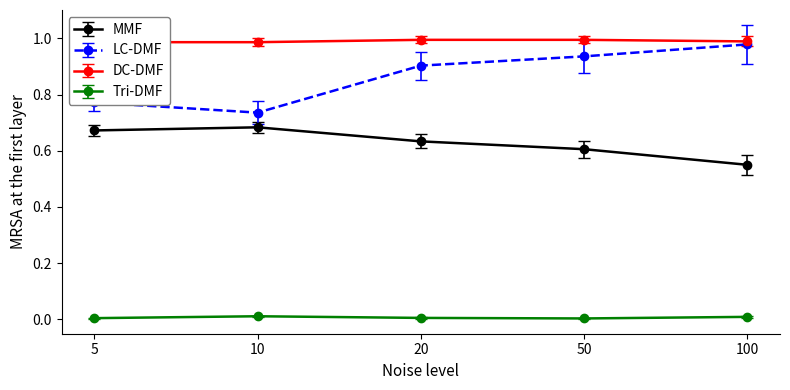

Which category has the lowest value in the MMF series?

100